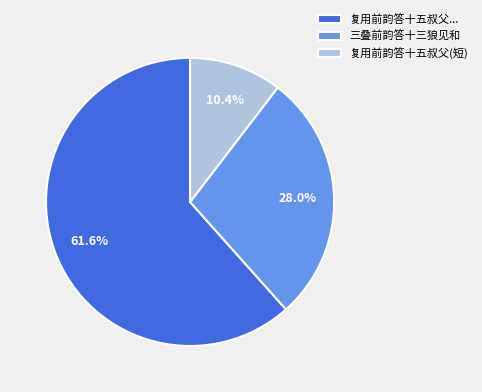

Which slice is the largest?

复用前韵答十五叔父...